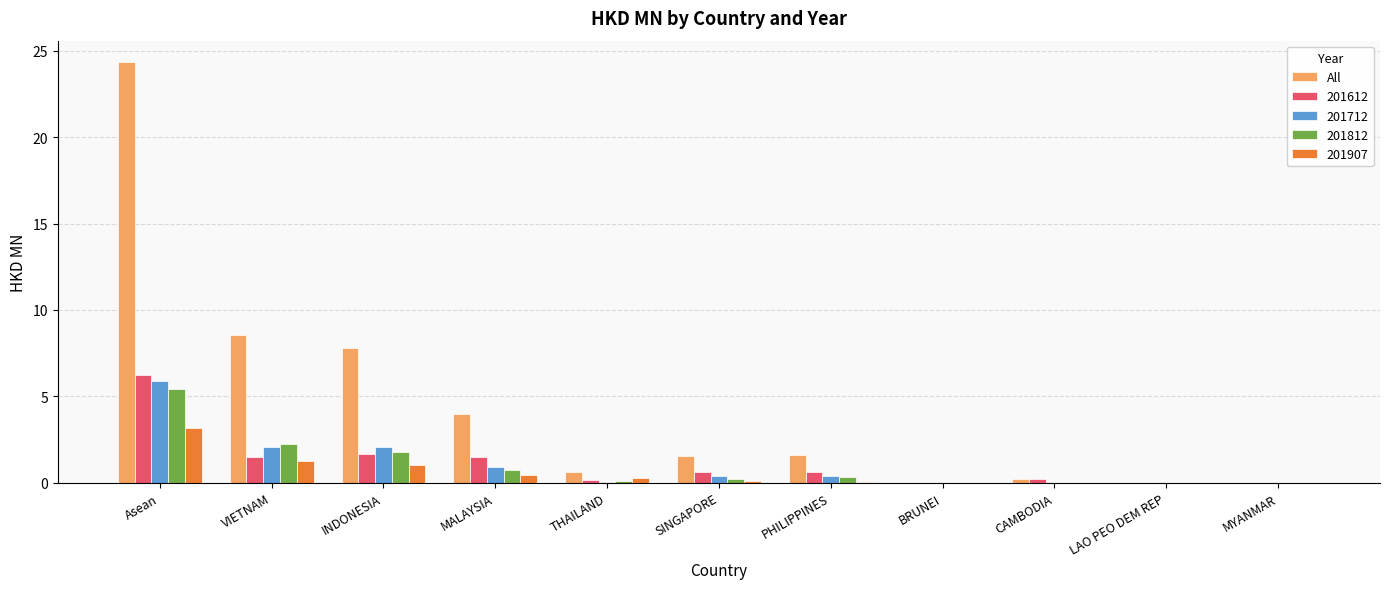

Between Asean and VIETNAM, which series saw the biggest shift?

All